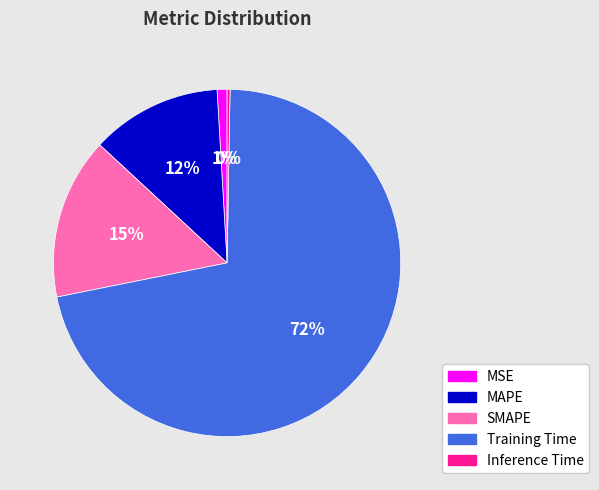

Is there any slice that represents more than half of the pie?

Yes